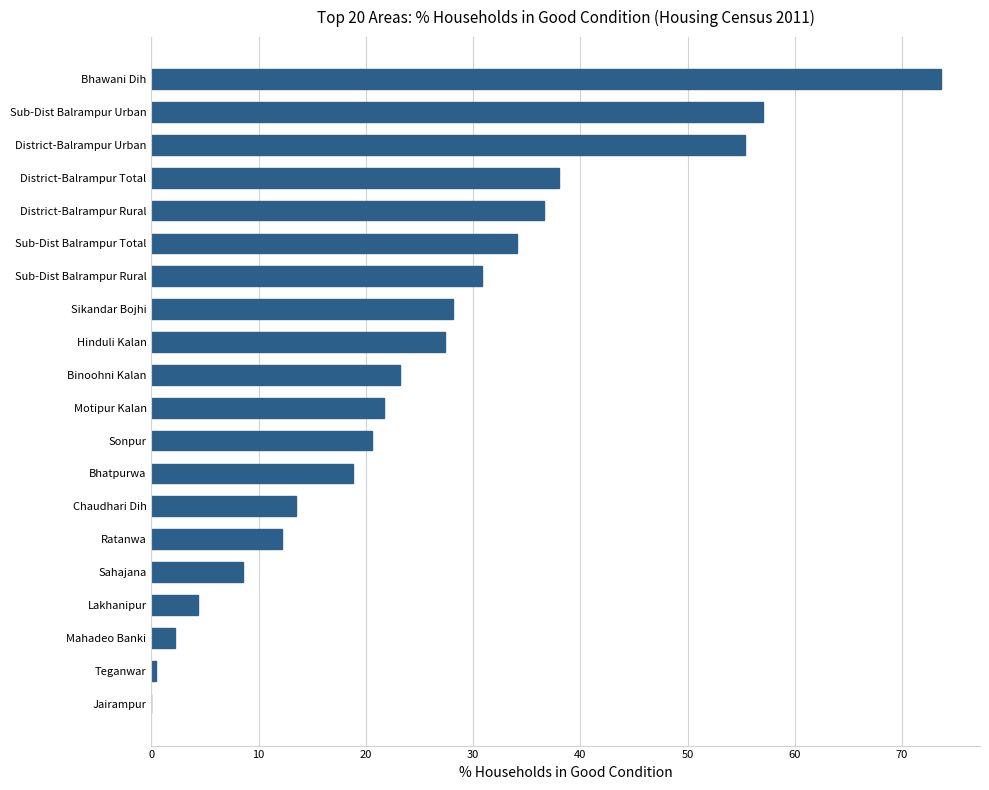

What is the approximate value at Hinduli Kalan?

27.4